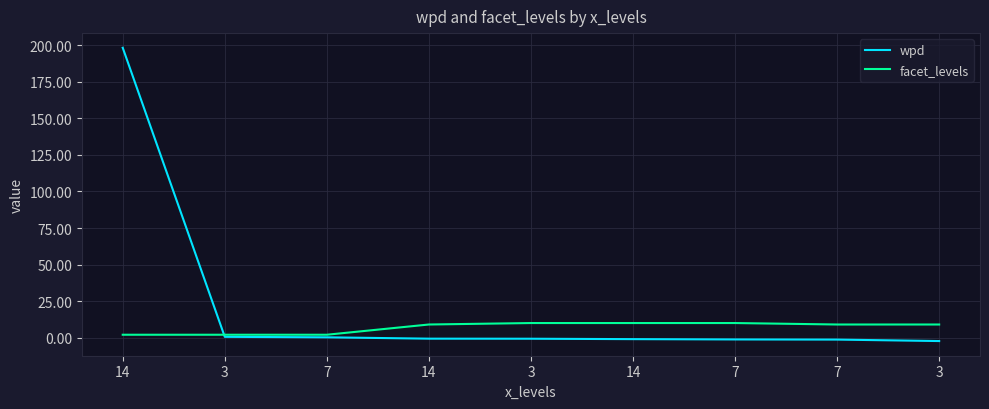

What is the difference between the highest and lowest values at 3?

1.4